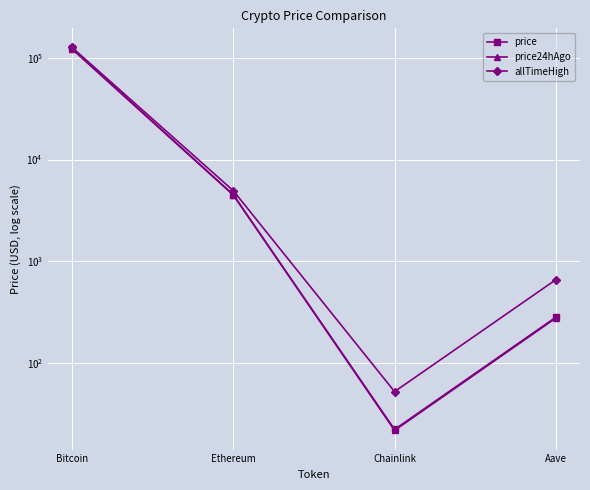

Is it true that allTimeHigh equals 4946.1 at Ethereum?

True